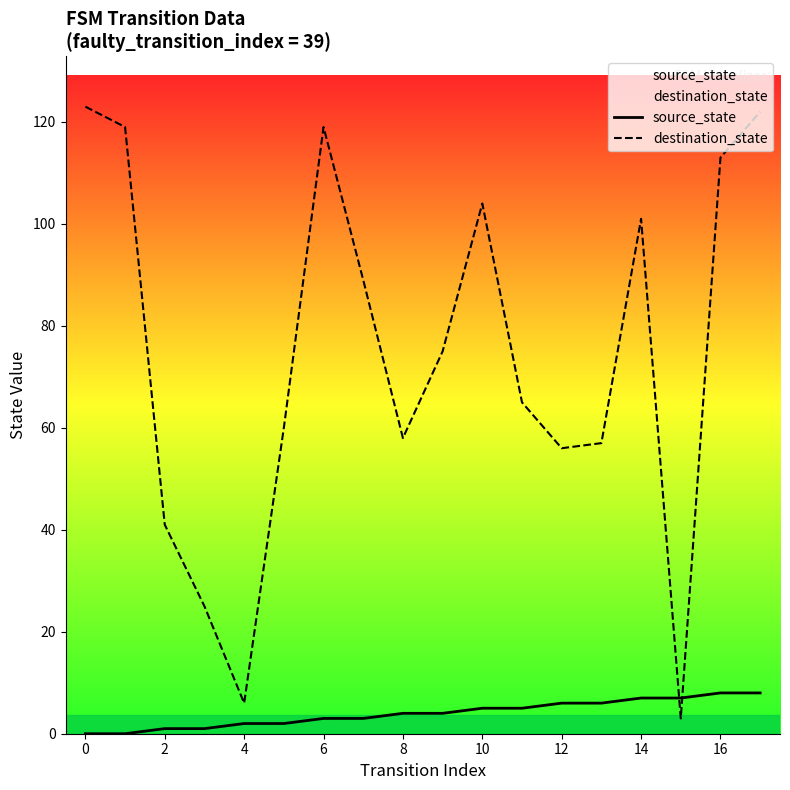

Between 4 and 10, which series saw the biggest shift?

destination_state